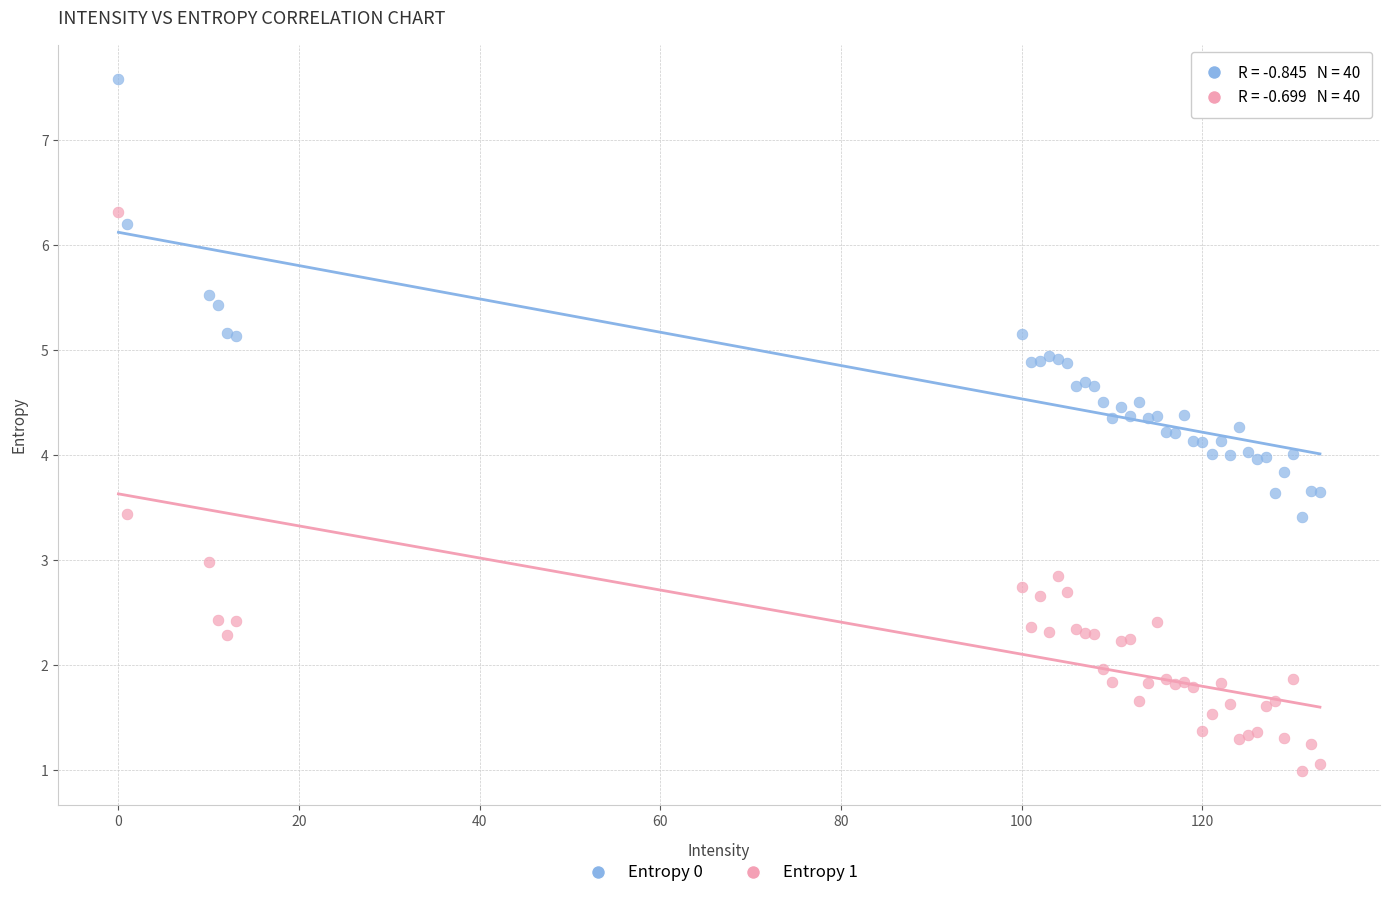

Which series has the widest spread of Y values?

Entropy 1